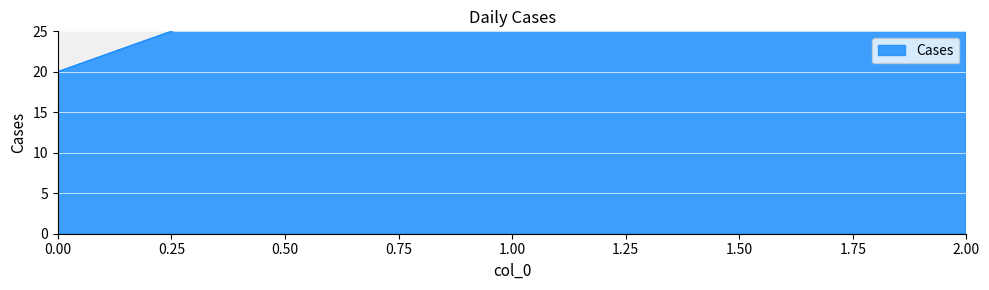

Between 1 and 2, which is larger?

1